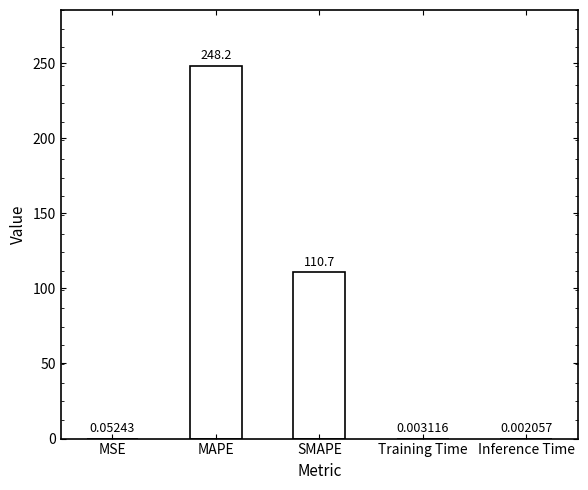

Which has a higher value, MAPE or Training Time?

MAPE